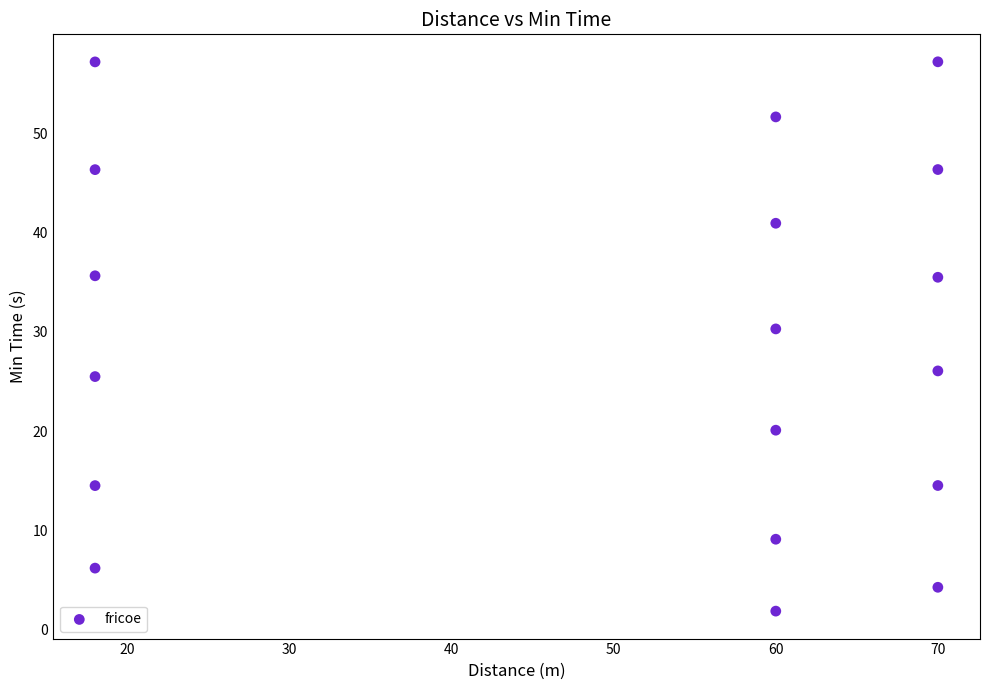

What is the range of X values (max minus min)?

52.0